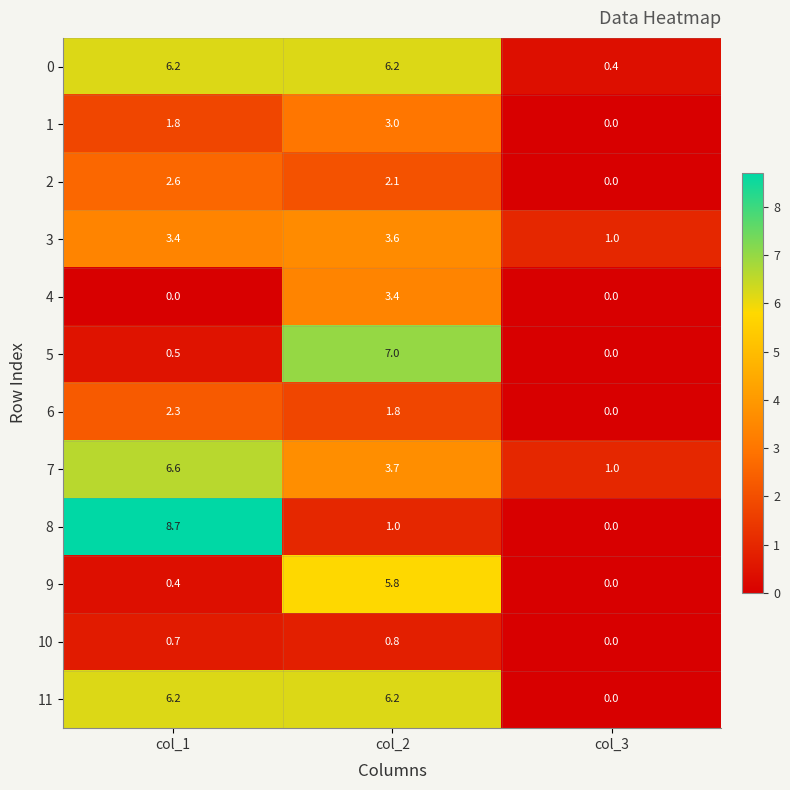

What is the difference between the 9 values at col_1 and col_2?

5.4